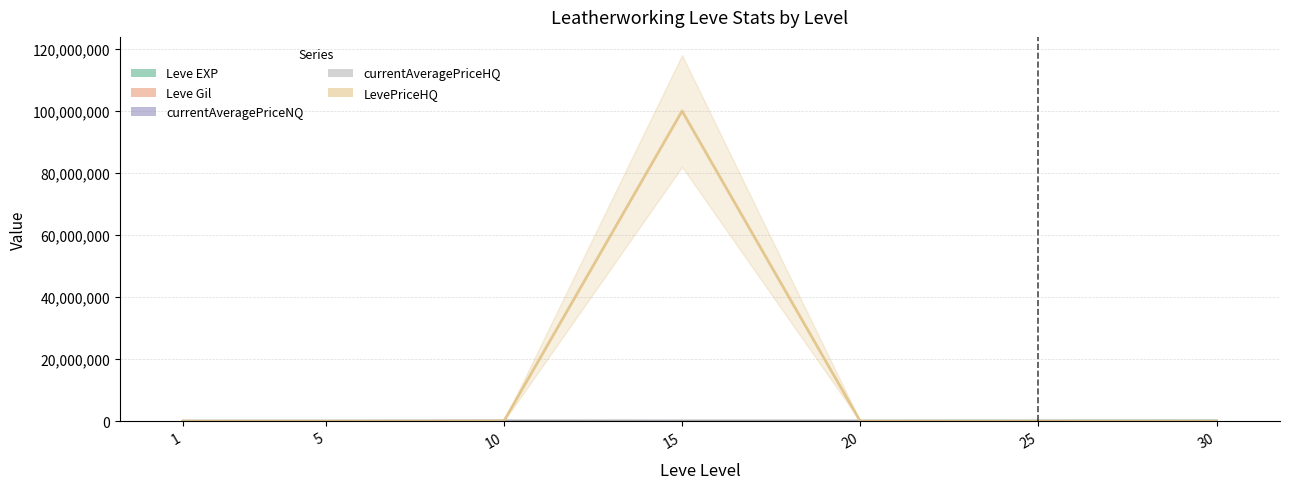

List the series in order of their peak value, lowest first.

Leve Gil, currentAveragePriceNQ, Leve EXP, currentAveragePriceHQ, LevePriceHQ